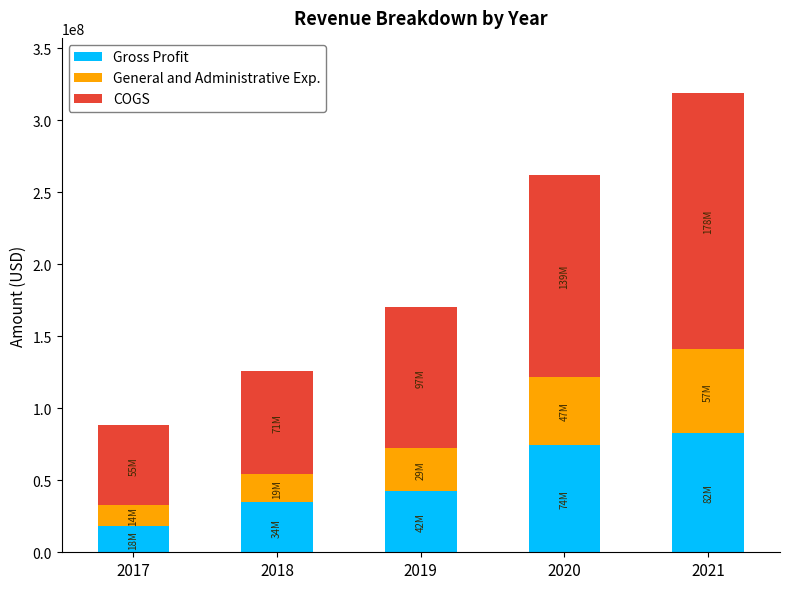

What is the maximum value for Gross Profit?

82899000